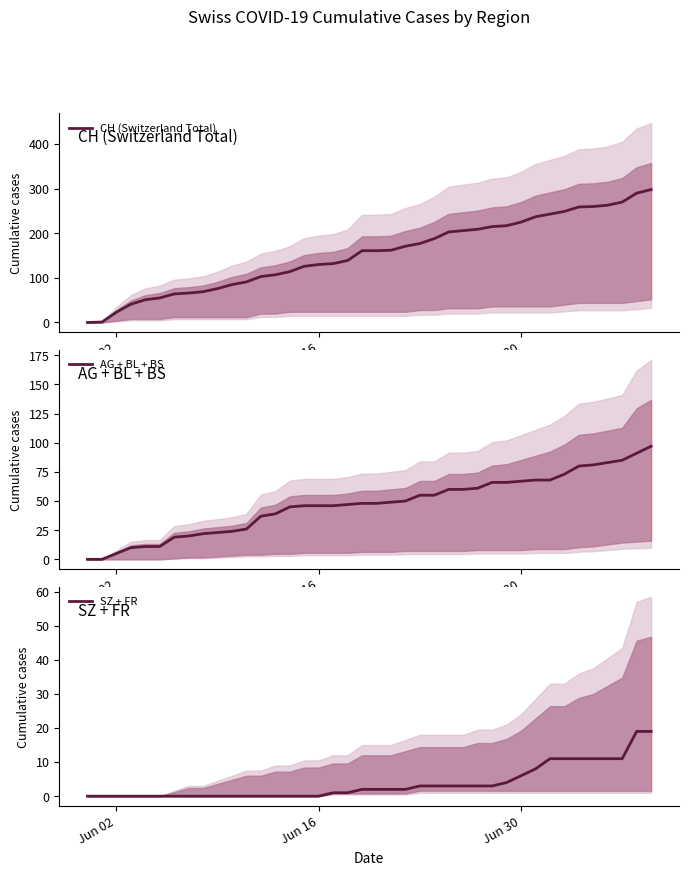

What is the difference between the second highest and minimum values in the AG + BL + BS series?

91